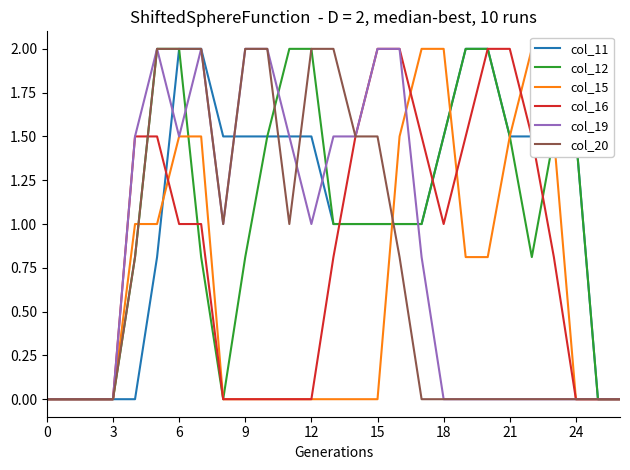

How many values in col_15 are above zero?

12